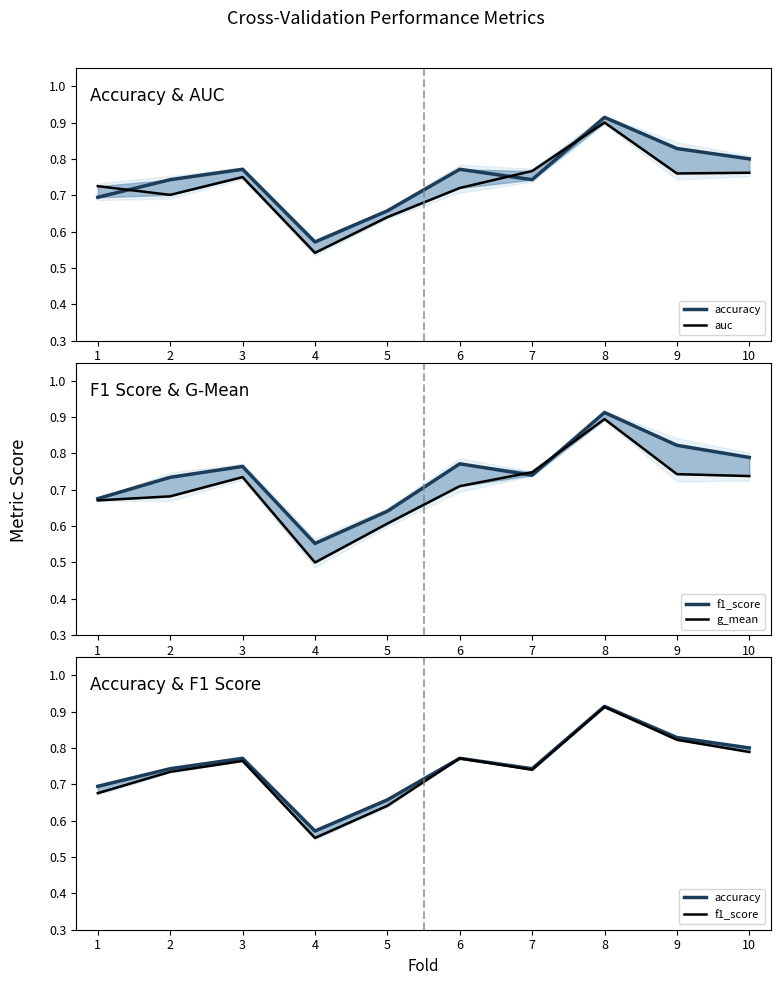

What is the minimum value for accuracy?

0.6